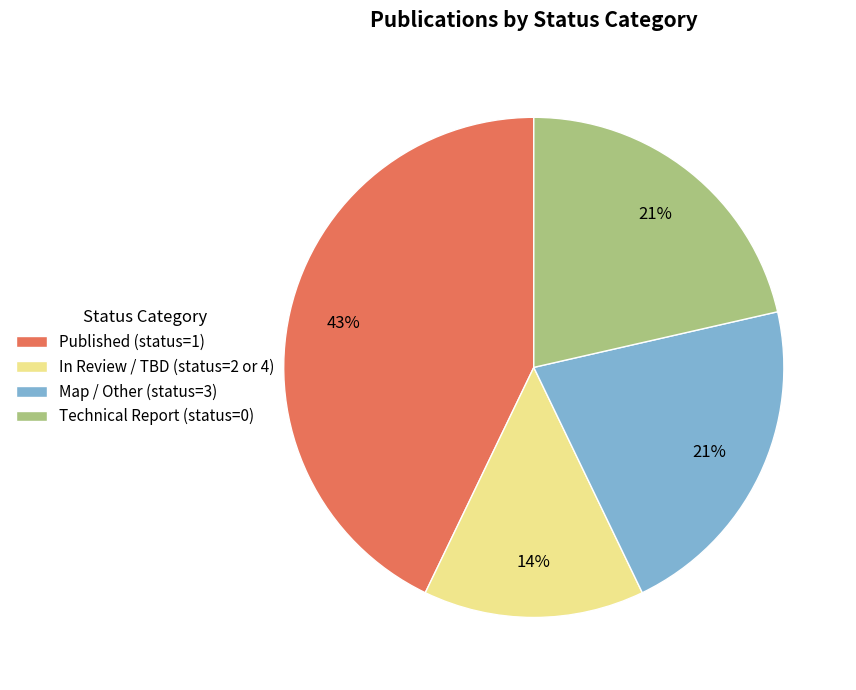

What percentage is the In Review / TBD (status=2 or 4) slice, to the nearest percent?

14%